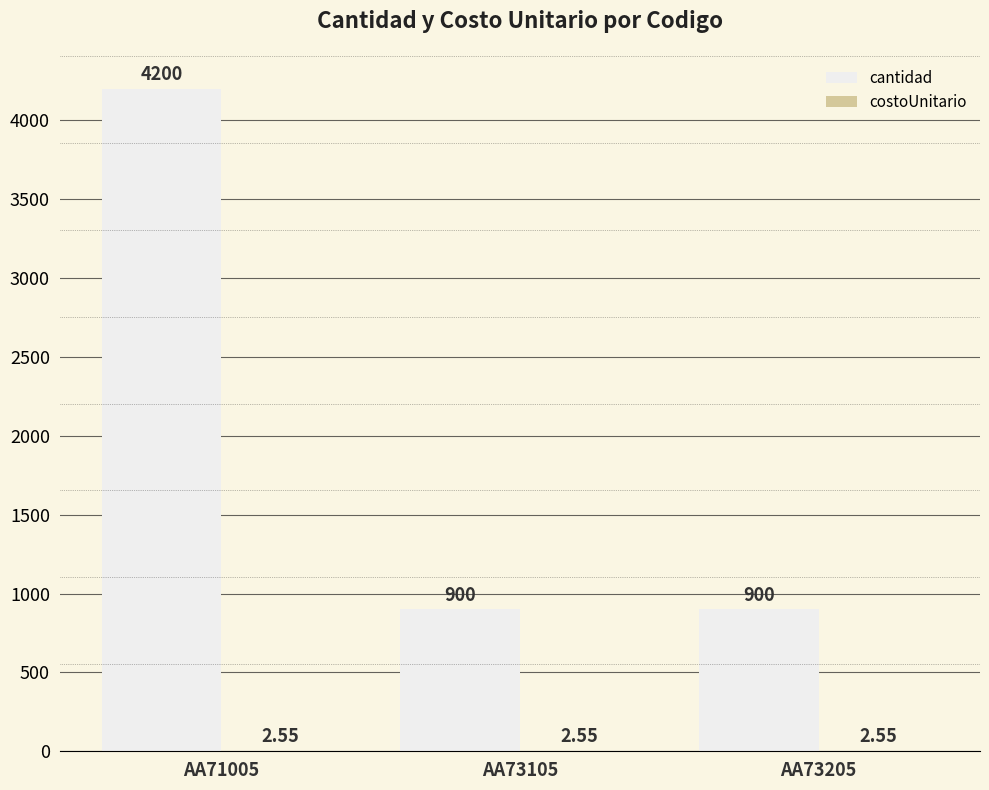

What is the sum of all cantidad values?

6000.0